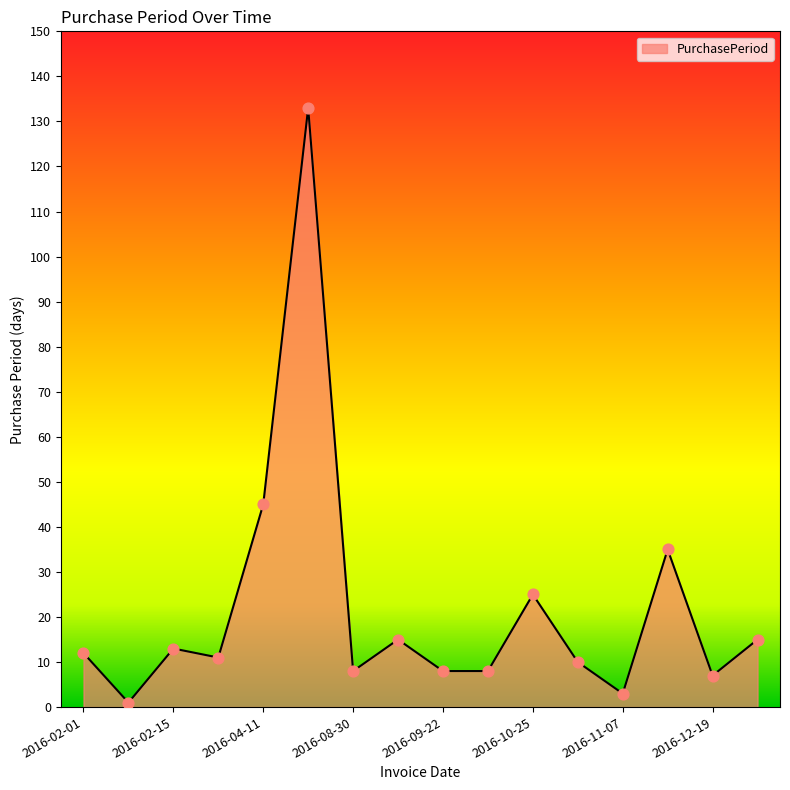

What is the difference between the maximum and minimum values?

132